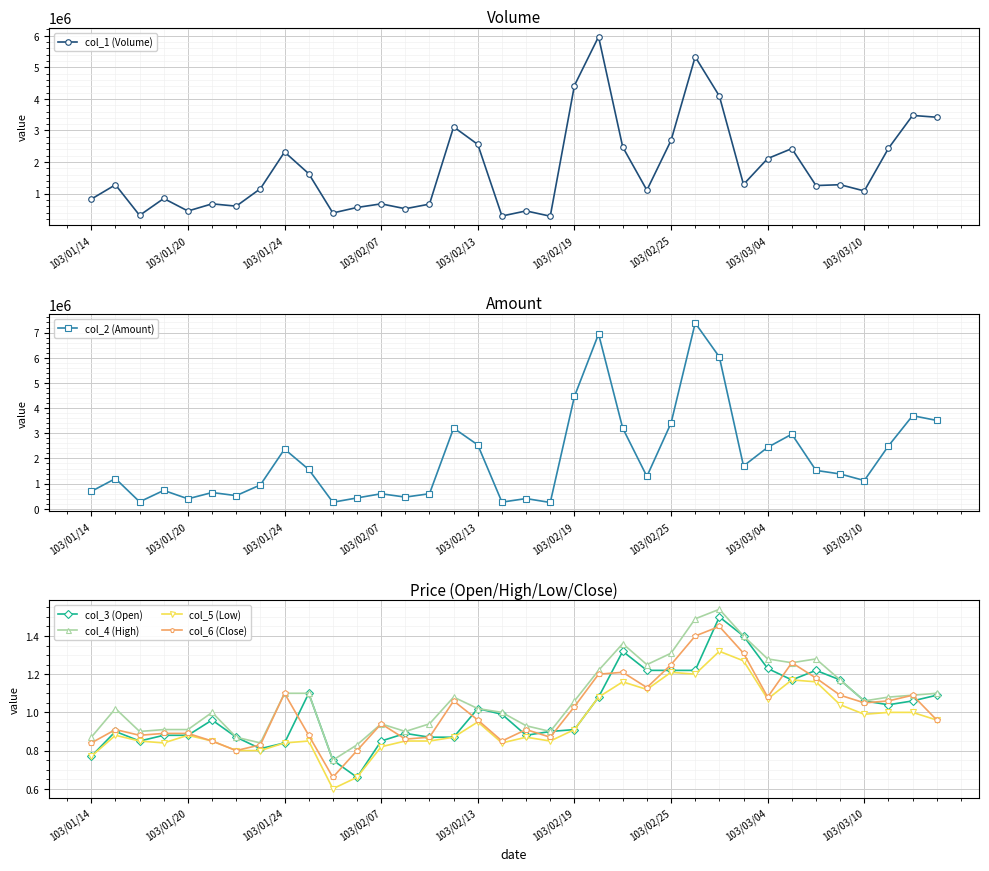

At how many categories does at least one series exceed 5700663?

3